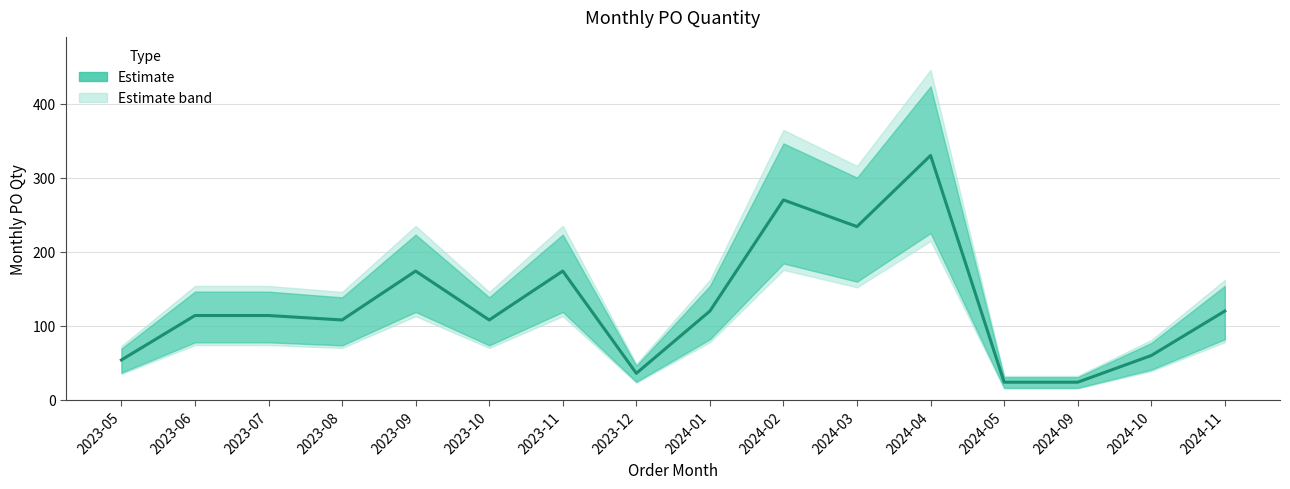

What is the change in value from 2023-11 to 2024-03?

+60